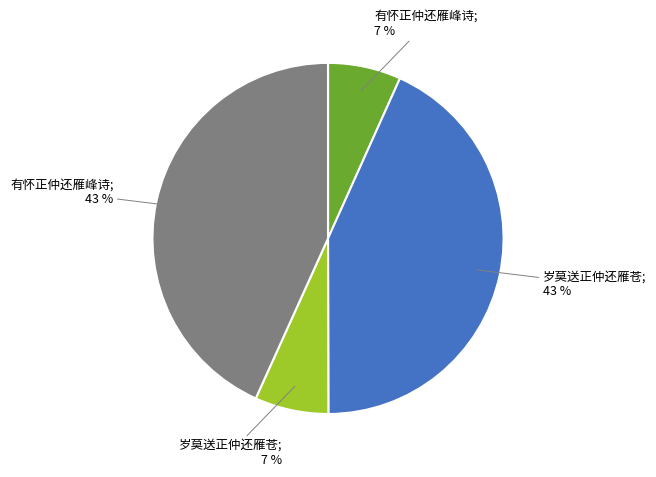

Is 有怀正仲还雁峰诗 (156301) the majority of the pie?

No